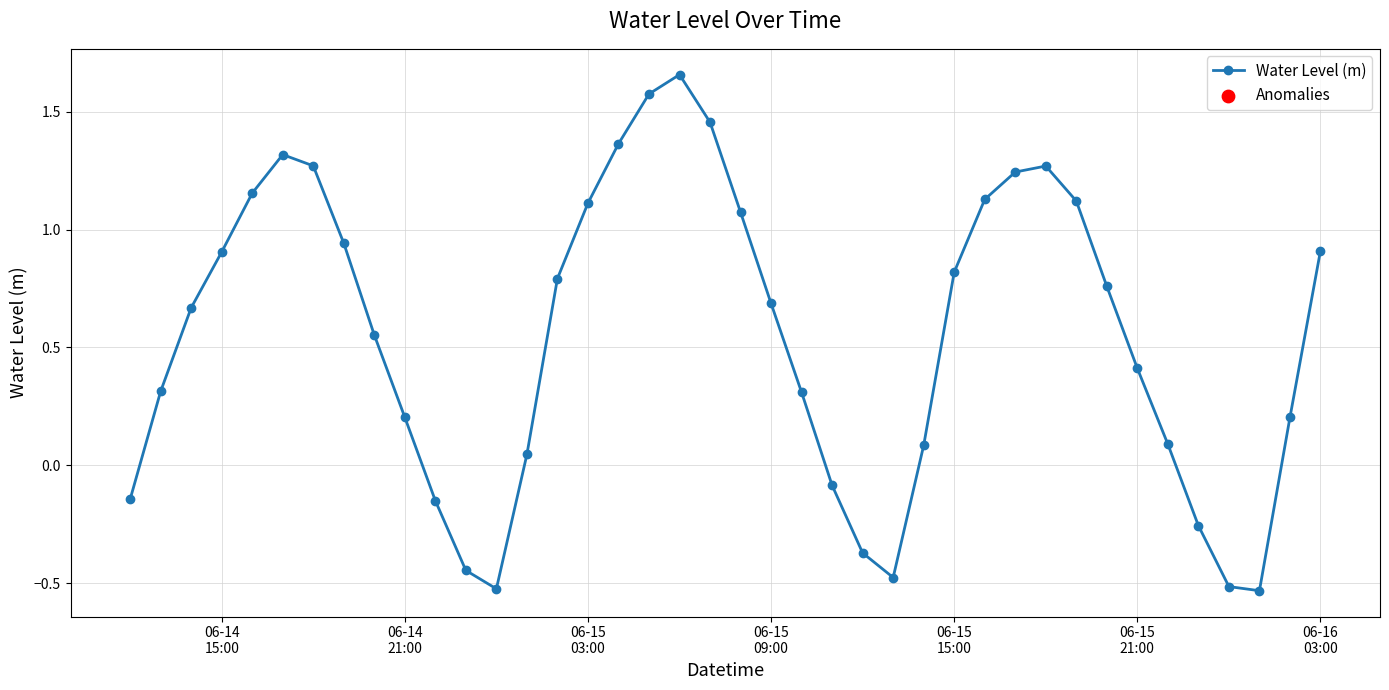

How many points are lower than both their immediate neighbors (excluding endpoints)?

3